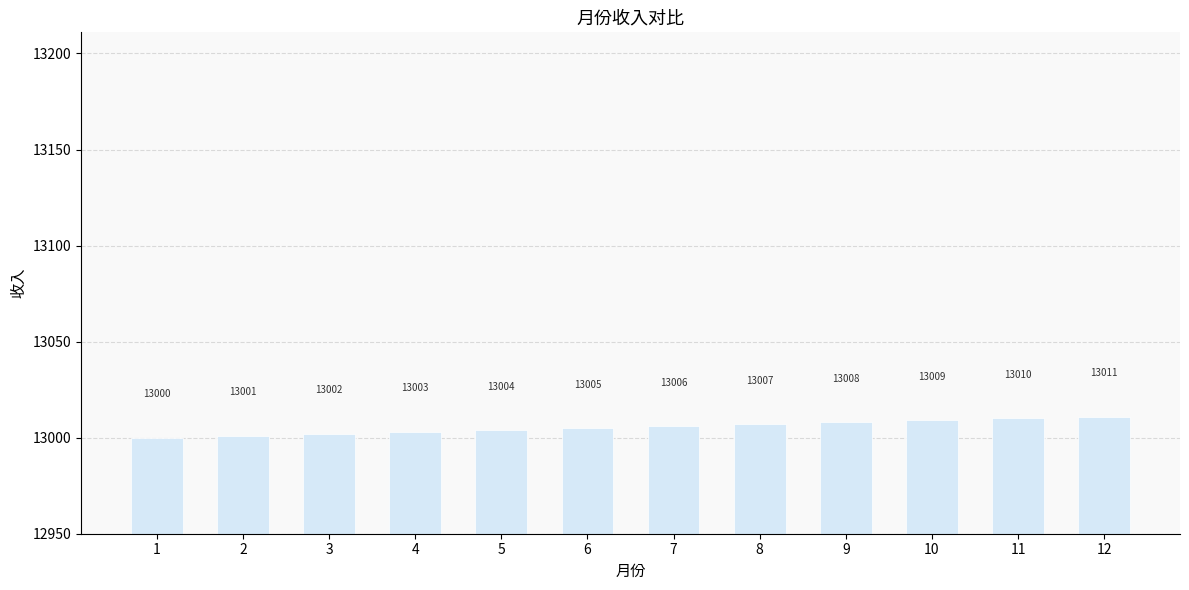

Reading right to left, extract all data points from this chart.

12=13011	11=13010	10=13009	9=13008	8=13007	7=13006	6=13005	5=13004	4=13003	3=13002	2=13001	1=13000